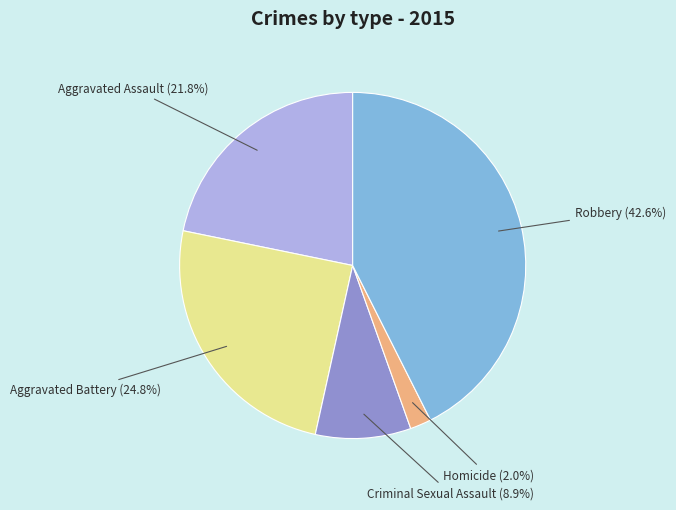

How many slices are in this pie chart?

5